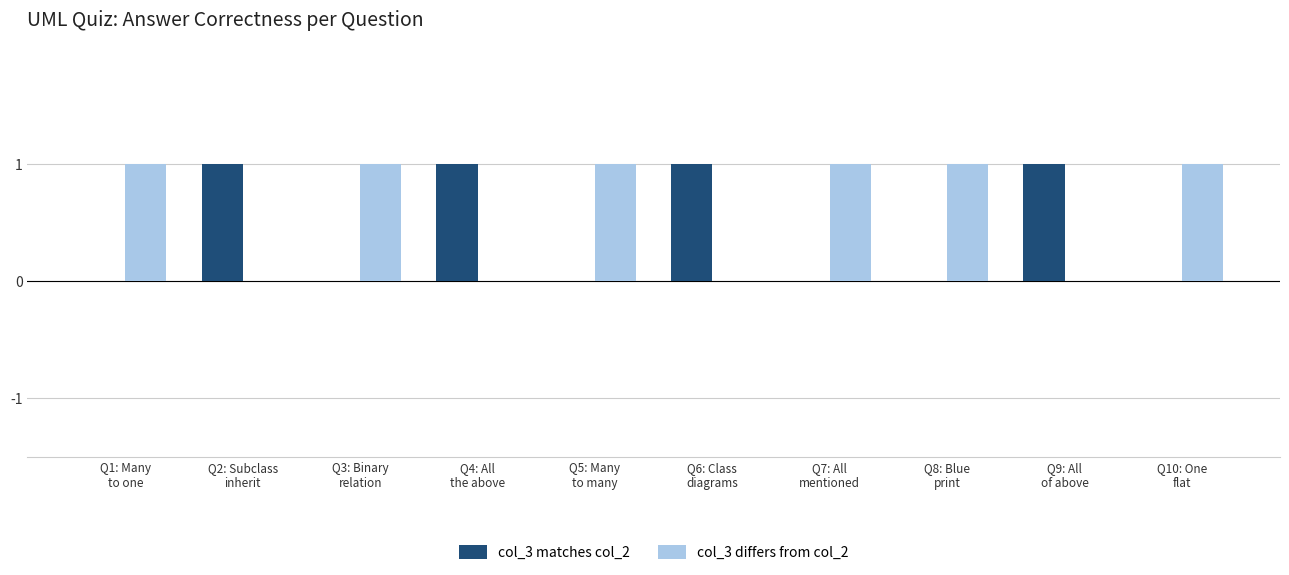

How many categories are shown in the chart?

10